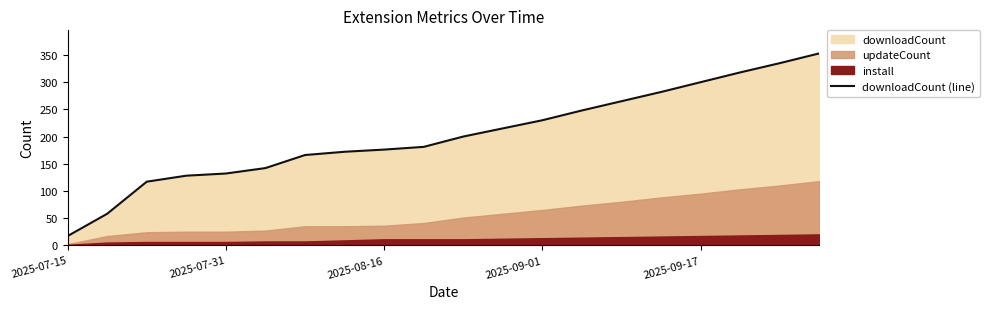

Count the number of values greater than 200.

9